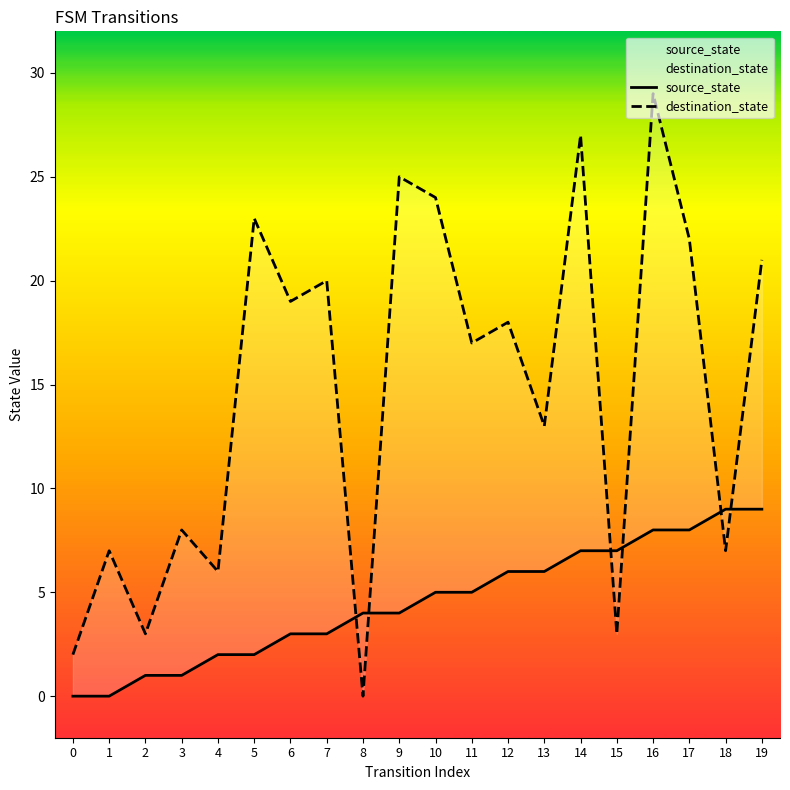

Does the chart display data point markers on the line(s)?

No